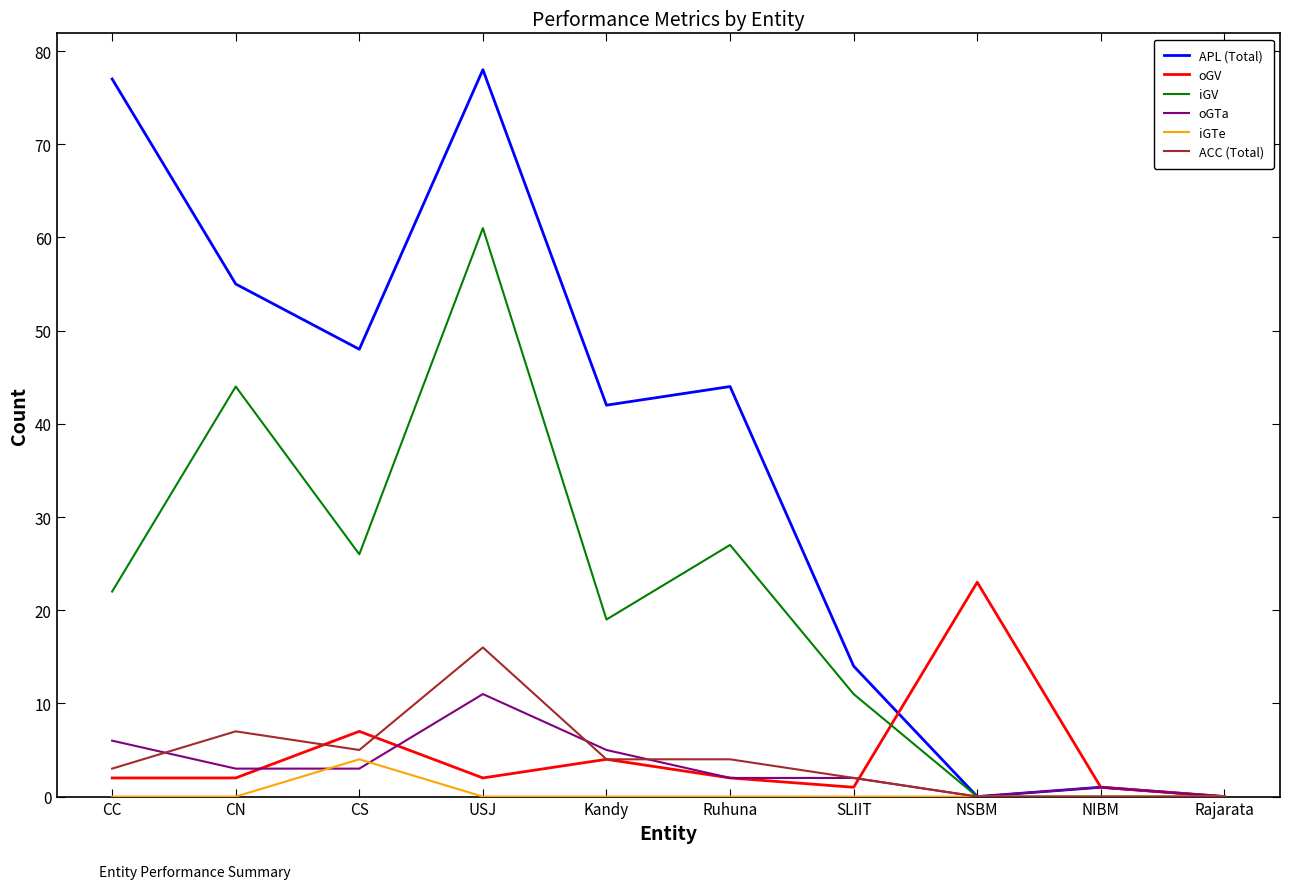

At CS, list the series in order from smallest to largest.

oGTa, iGTe, ACC (Total), oGV, iGV, APL (Total)